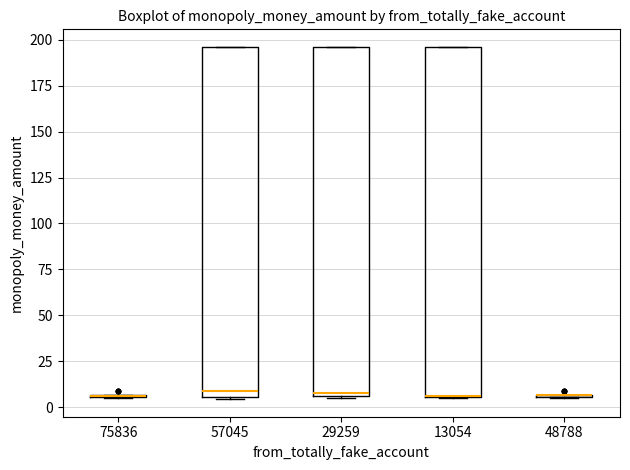

Where does the median line of the box at x = 29259 sit on the y-axis? The values are not printed on the chart, so give them approximately, as read against the axis.

10